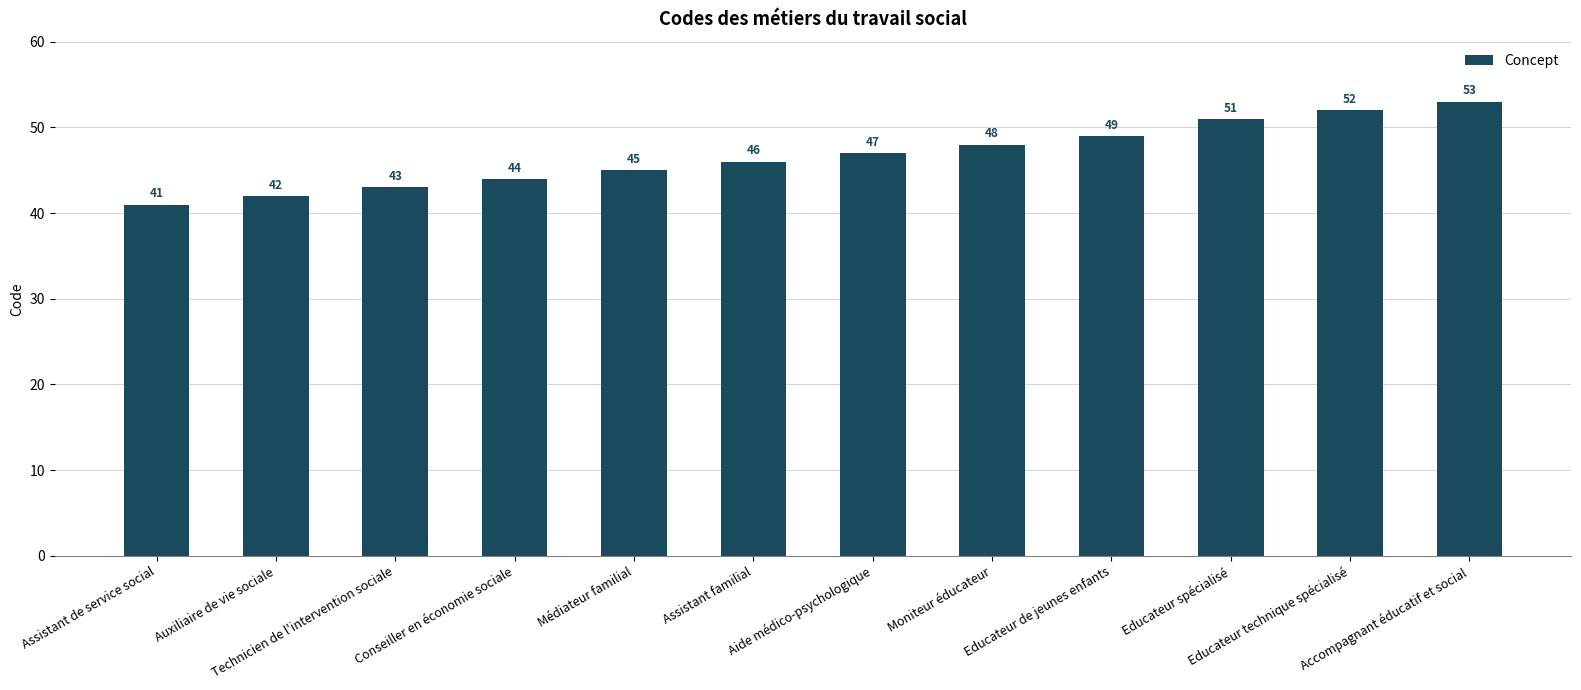

At which category does the chart reach its minimum across all series?

Assistant de service social